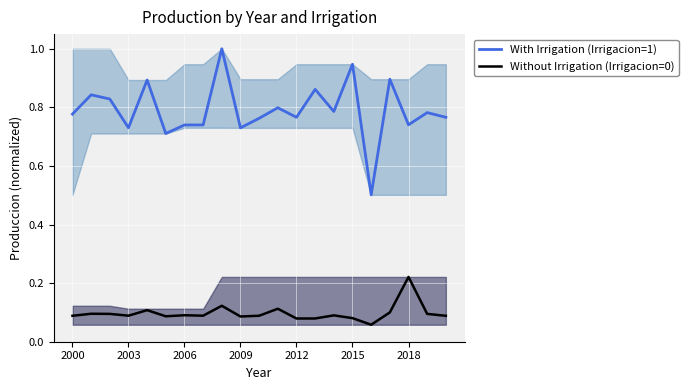

True or false: Without Irrigation (Irrigacion=0) and With Irrigation (Irrigacion=1) intersect in this chart.

False